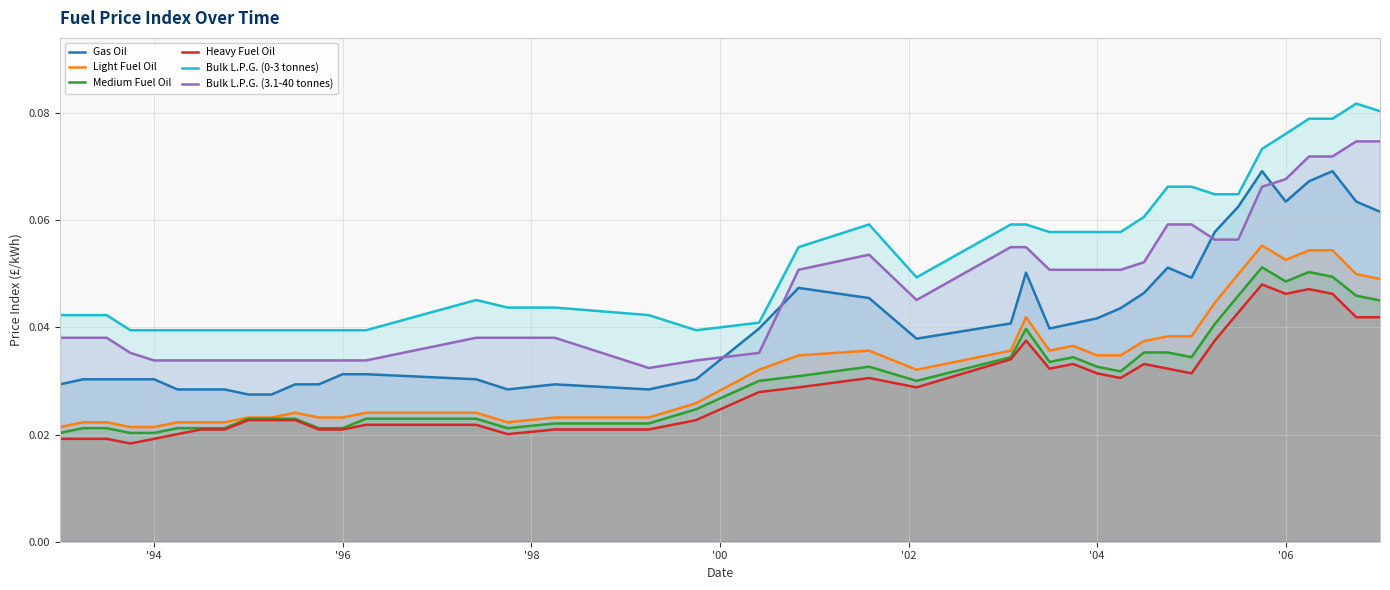

True or false: Bulk L.P.G. (0-3 tonnes) and Light Fuel Oil cross at least once.

False